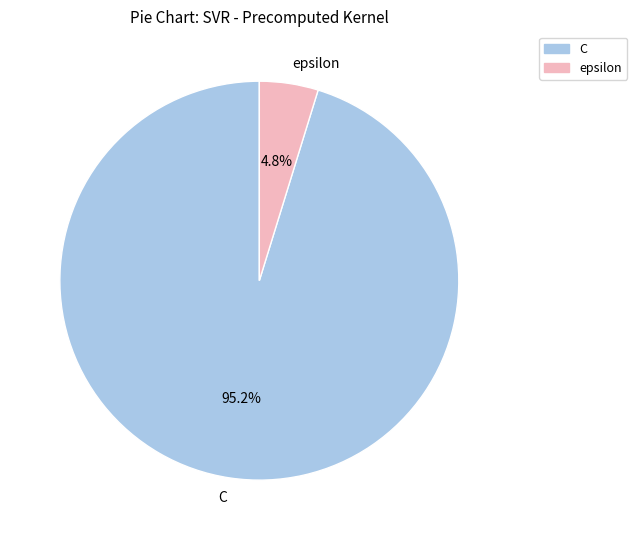

What is the largest slice in the pie chart?

C